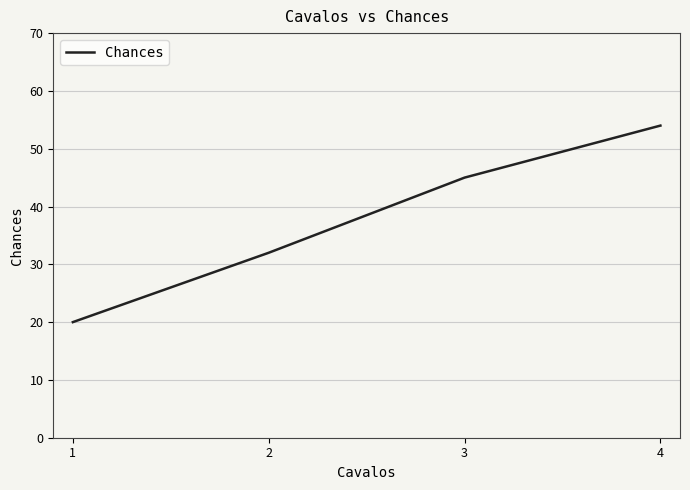

True or false: there are more than 1 points higher than both neighbors.

False